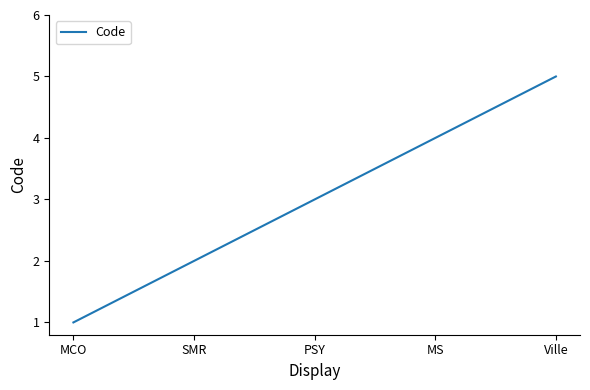

How many lines are shown in the chart?

1